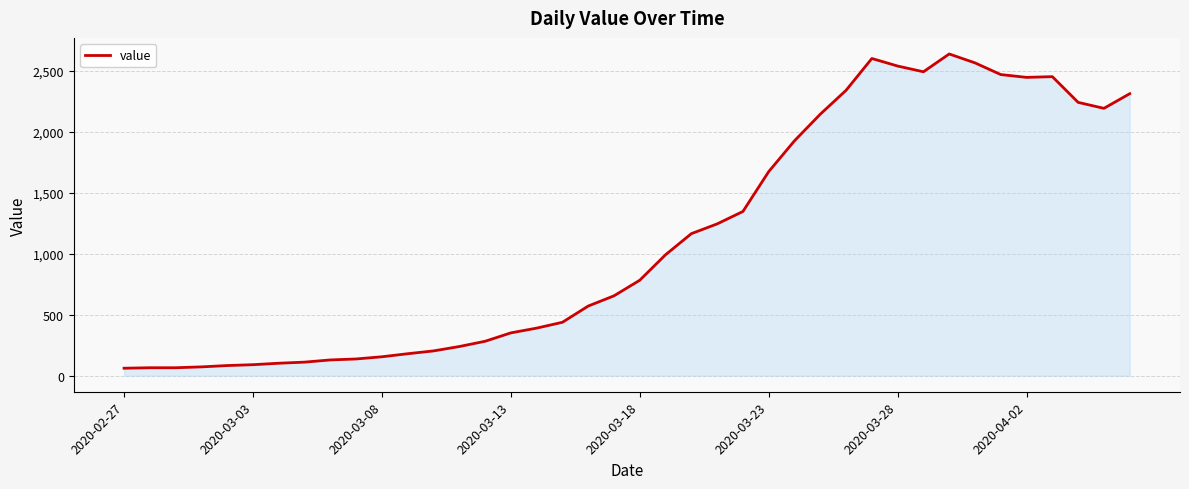

What is the greatest value displayed?

2639